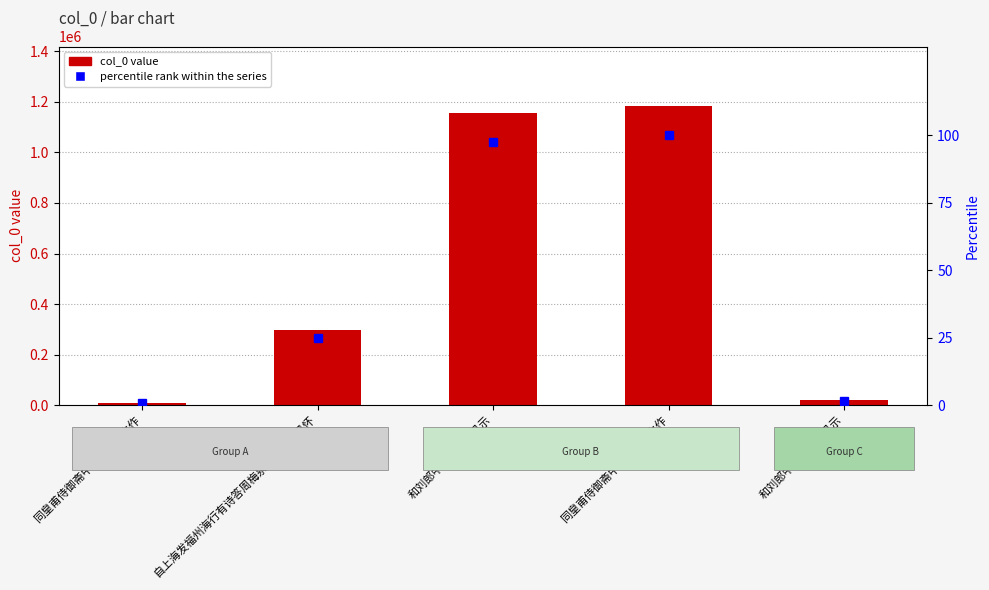

Reading right to left, extract all data points from this chart.

col_0: 和刘郎中曲江春望见示=18906.0	同皇甫侍御斋中春望见示之作=1182912.0	和刘郎中曲江春望见示=1156152.0	自上海发福州海行有诗答周梅泉海塘春望见怀=295765.0	同皇甫侍御斋中春望见示之作=9729.0
percentile rank within the series: 和刘郎中曲江春望见示=1.6	同皇甫侍御斋中春望见示之作=100.0	和刘郎中曲江春望见示=97.7	自上海发福州海行有诗答周梅泉海塘春望见怀=25.0	同皇甫侍御斋中春望见示之作=0.8